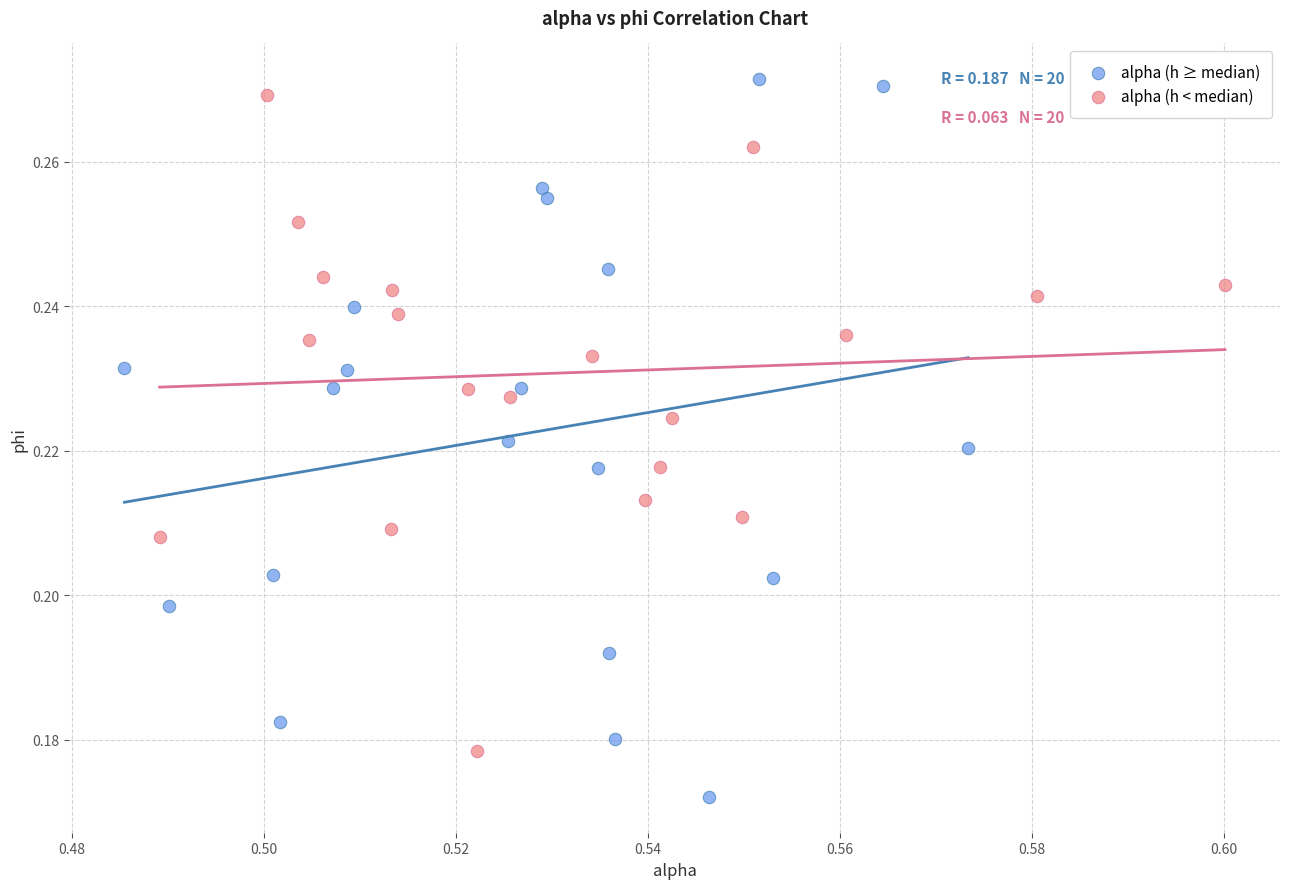

Which series contains the lowest Y value?

alpha (h ≥ median)